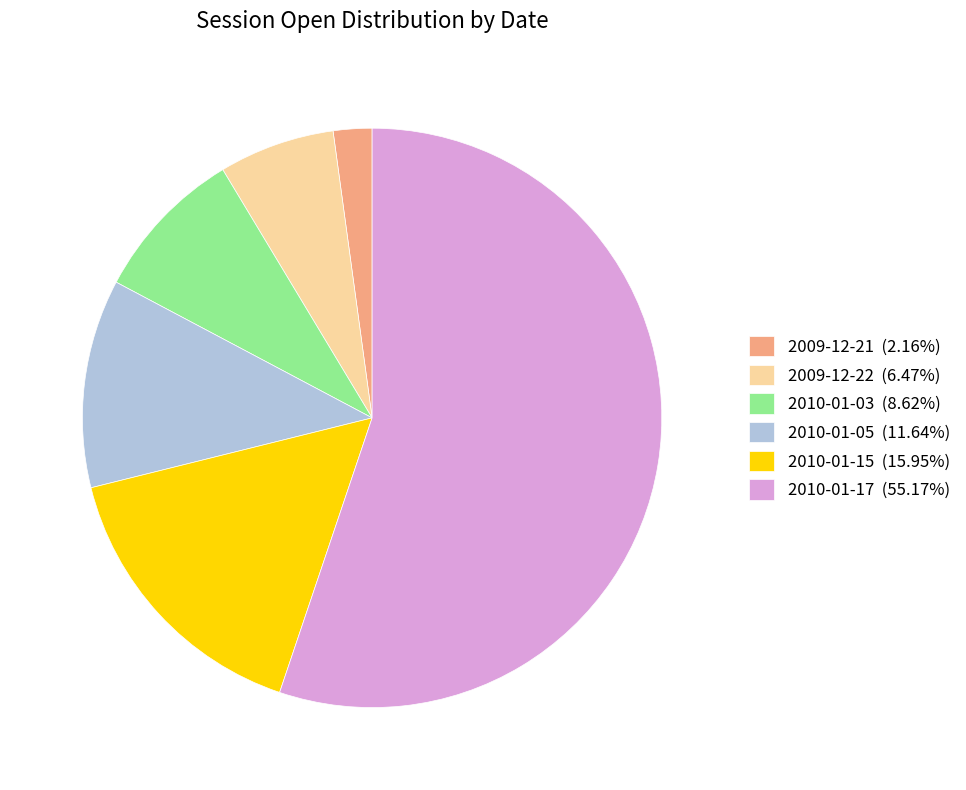

What is the ratio of the value at 2010-01-03 (8.62%) to the value at 2010-01-05 (11.64%)?

0.7